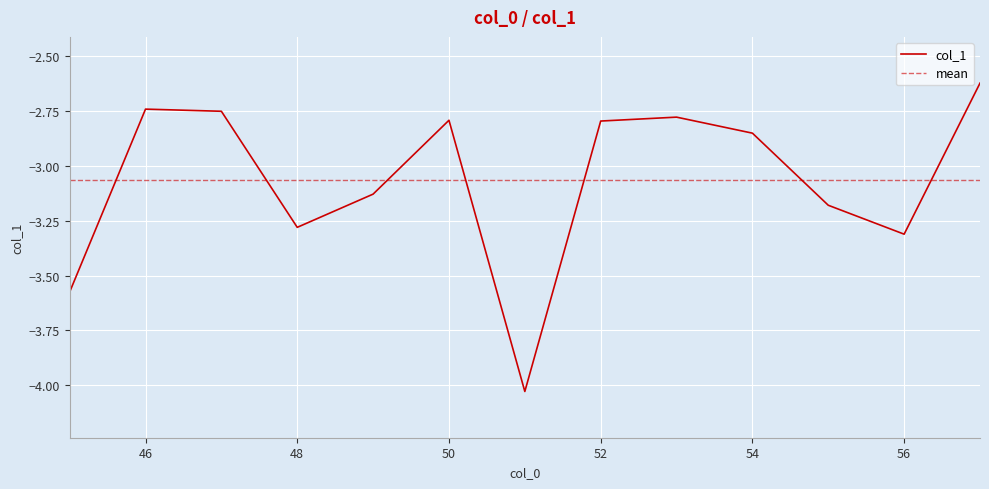

Reading right to left, extract all data points from this chart.

-2.6	-3.3	-3.2	-2.9	-2.8	-2.8	-4.0	-2.8	-3.1	-3.3	-2.8	-2.7	-3.6